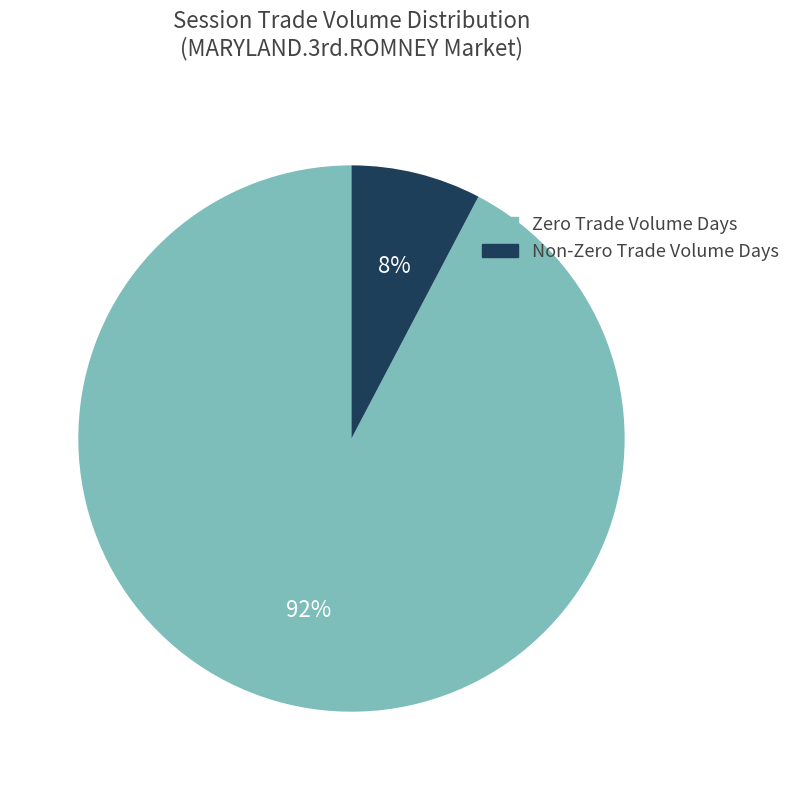

How many segments does this pie chart have?

2